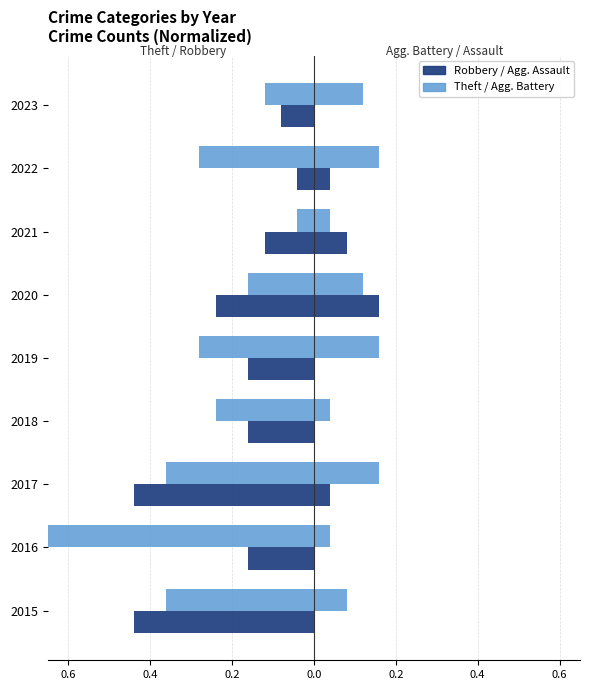

How many bars are there in each group?

4